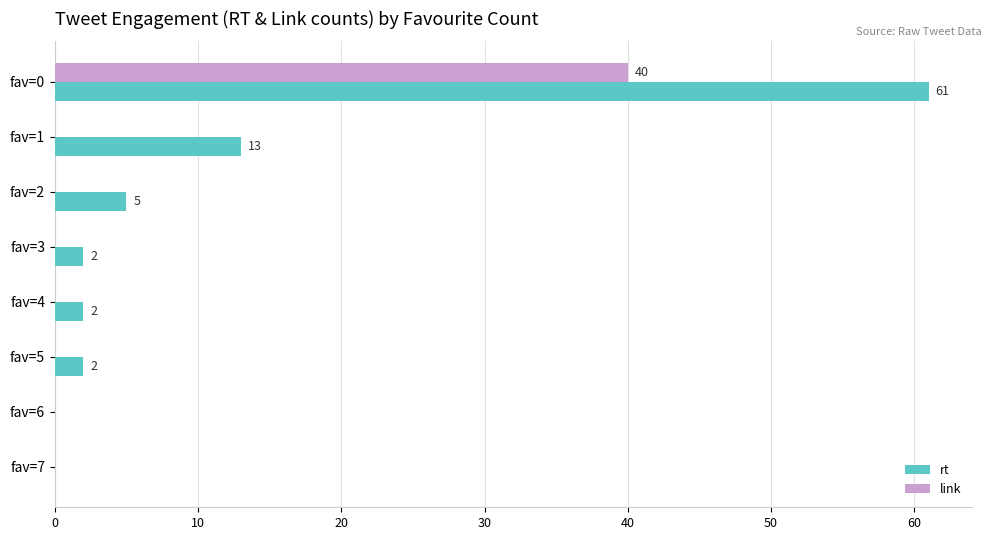

Where is rt nearest to the value 30?

fav=1